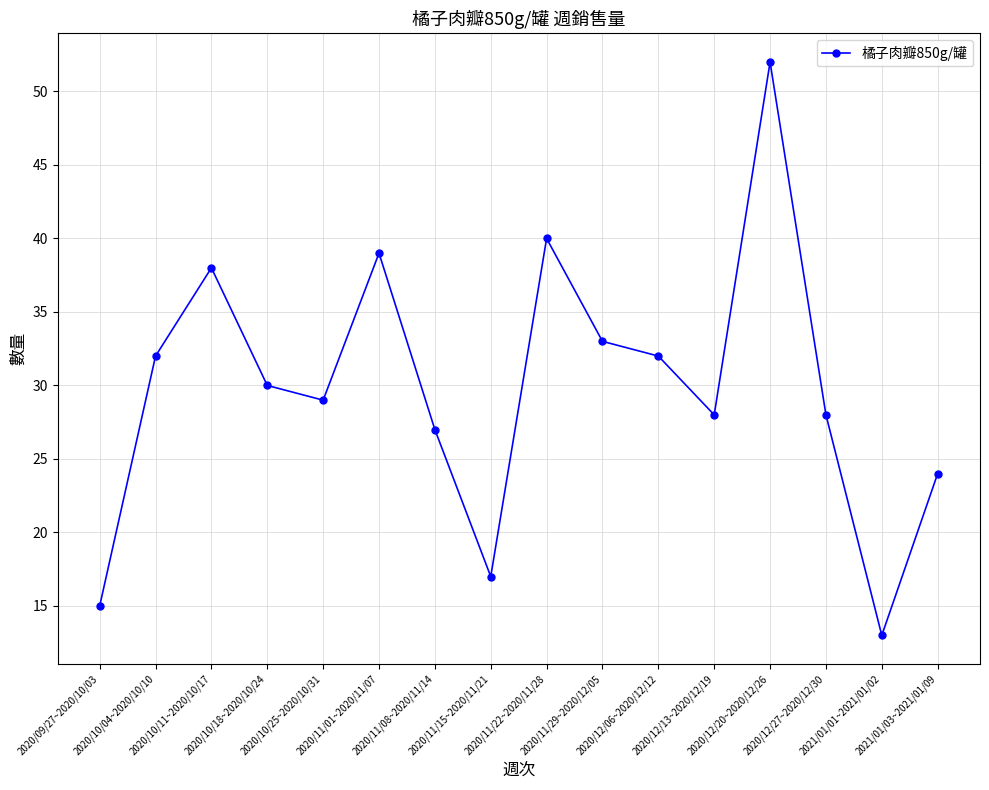

Reading left to right, what are all the values shown in this chart?

15	32	38	30	29	39	27	17	40	33	32	28	52	28	13	24